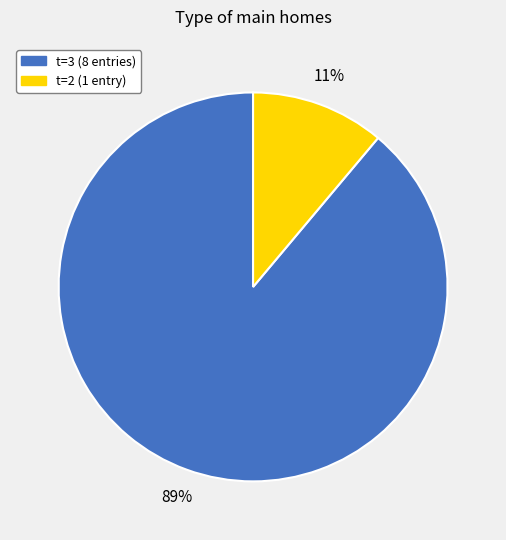

To the nearest percent, what is the difference between the largest and smallest slice percentages?

78%